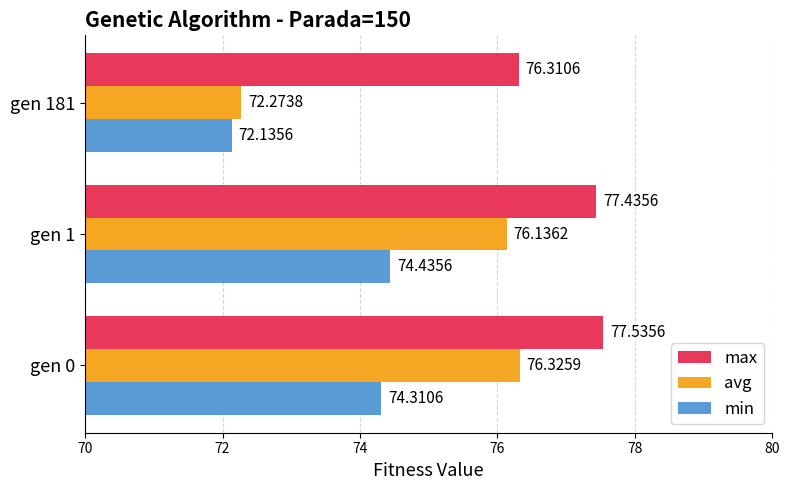

What is the difference between the maximum and minimum values in the max series?

1.2